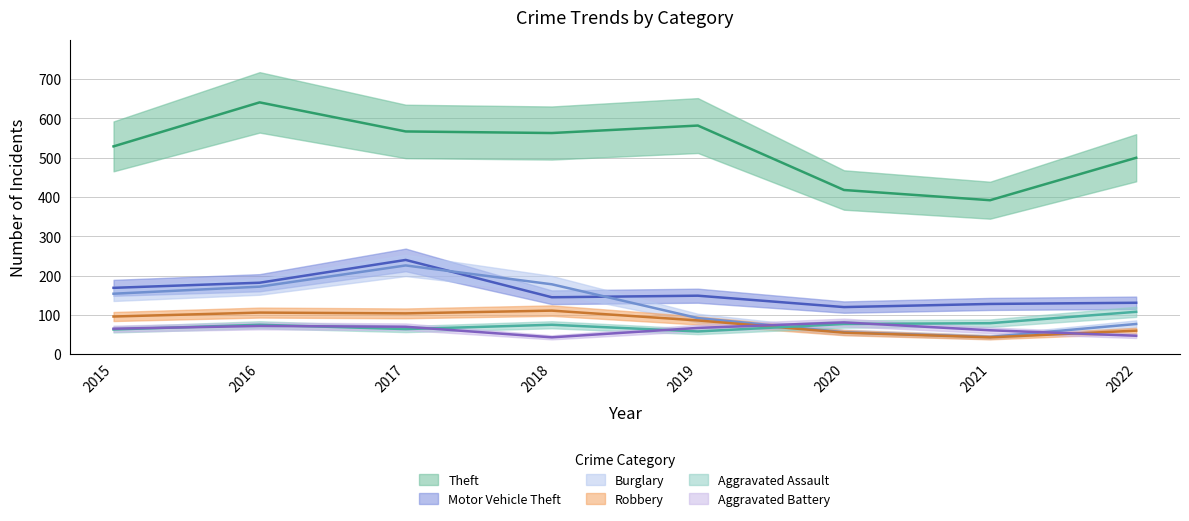

How many data points does each series have?

8